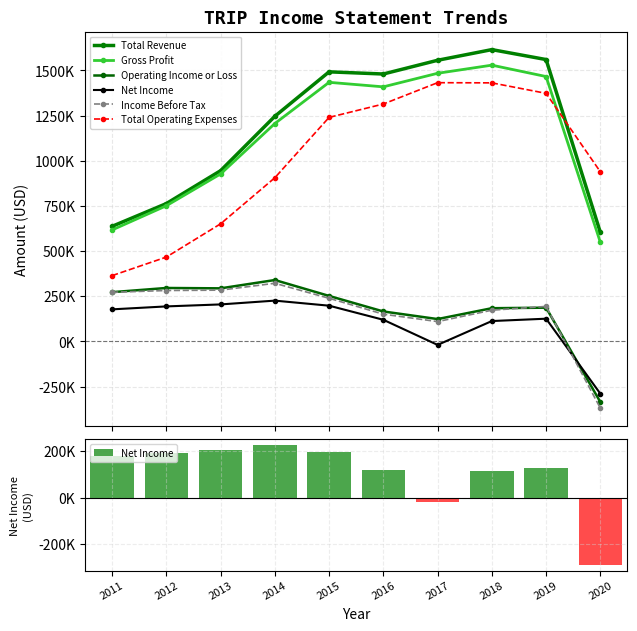

What is the sum of all Total Revenue values?

11898100